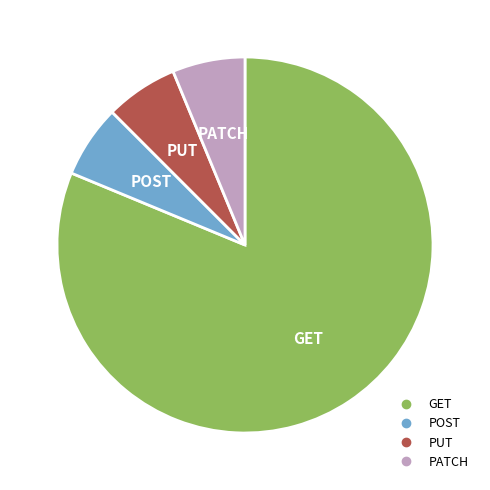

Is there a majority slice in this chart?

Yes